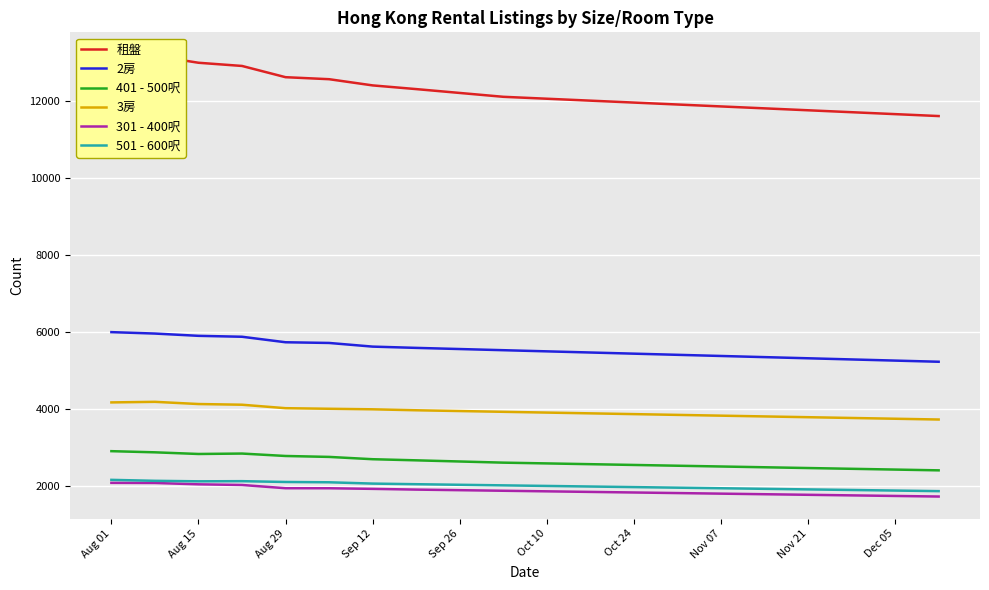

What are all the series names shown in the legend?

租盤, 2房, 401 - 500呎, 3房, 301 - 400呎, 501 - 600呎